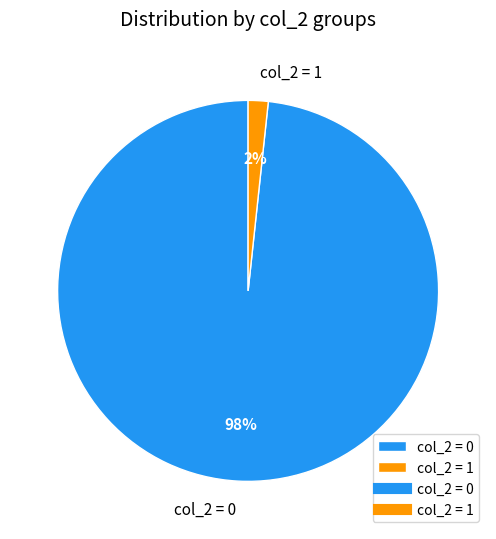

Rank the categories by value from highest to lowest.

col_2 = 0, col_2 = 1